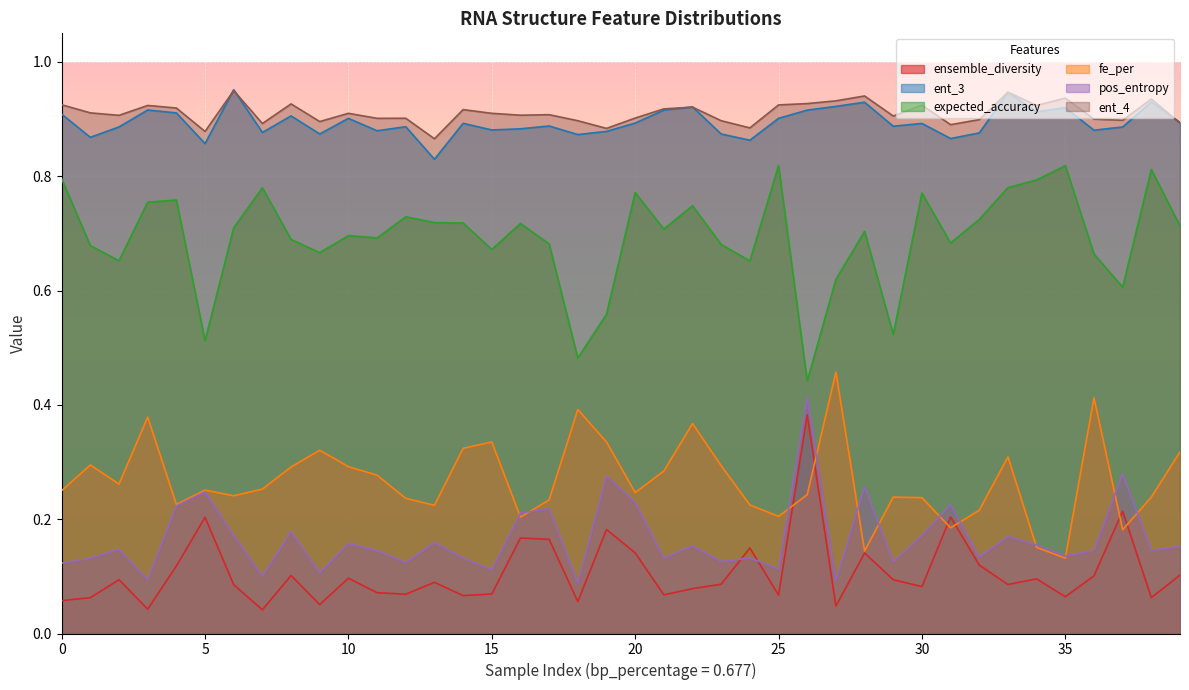

Is it true that ent_3 equals 0.9 at 29?

True